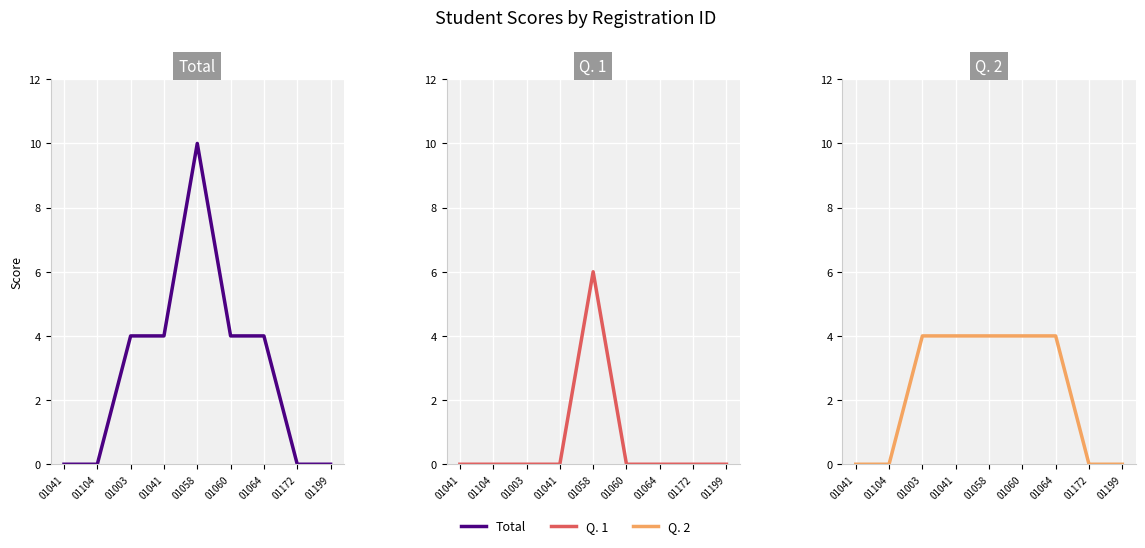

Is this an area chart (filled region under the line)?

No